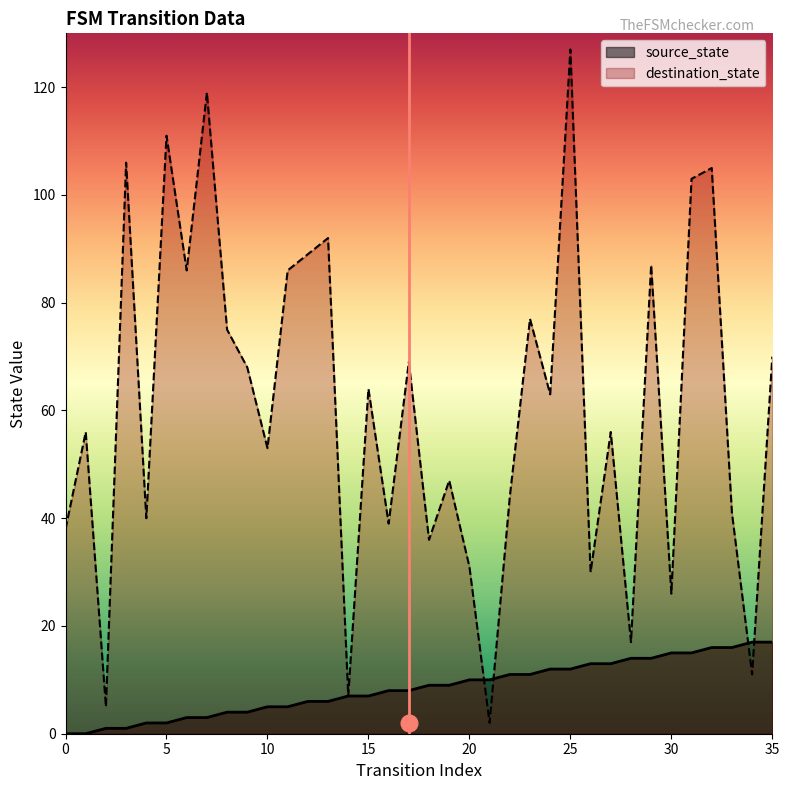

What is the difference between the source_state values at 32 and 8?

12